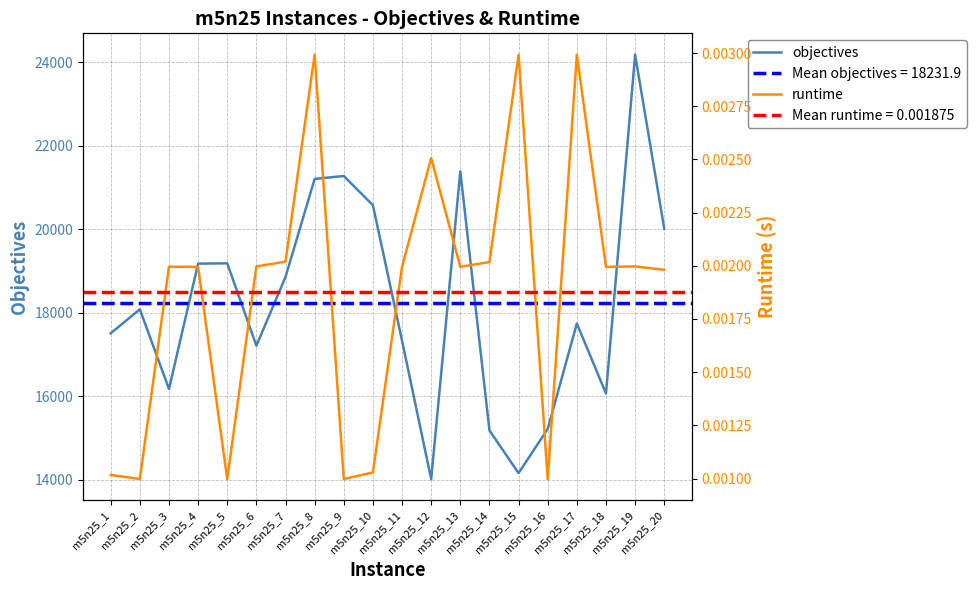

What are all the series names shown in the legend?

objectives, runtime